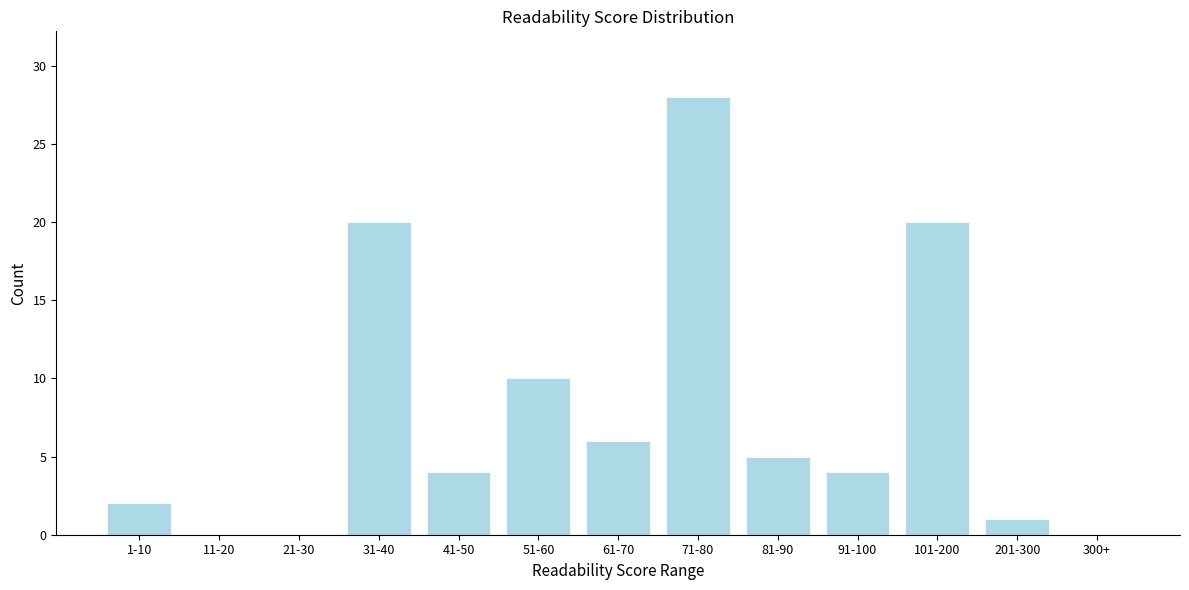

Reading right to left, what are all the values shown in this chart?

300+=0	201-300=1	101-200=20	91-100=4	81-90=5	71-80=28	61-70=6	51-60=10	41-50=4	31-40=20	21-30=0	11-20=0	1-10=2